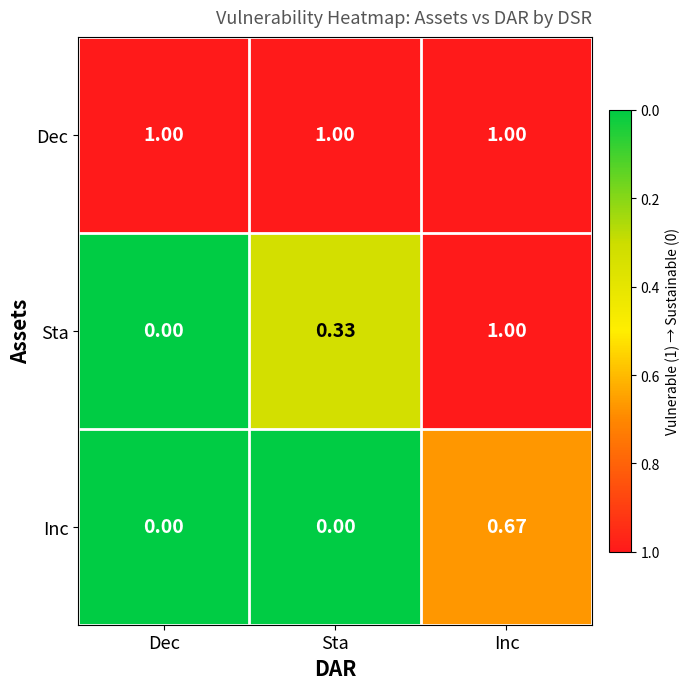

Which series has the largest range (max minus min)?

Sta